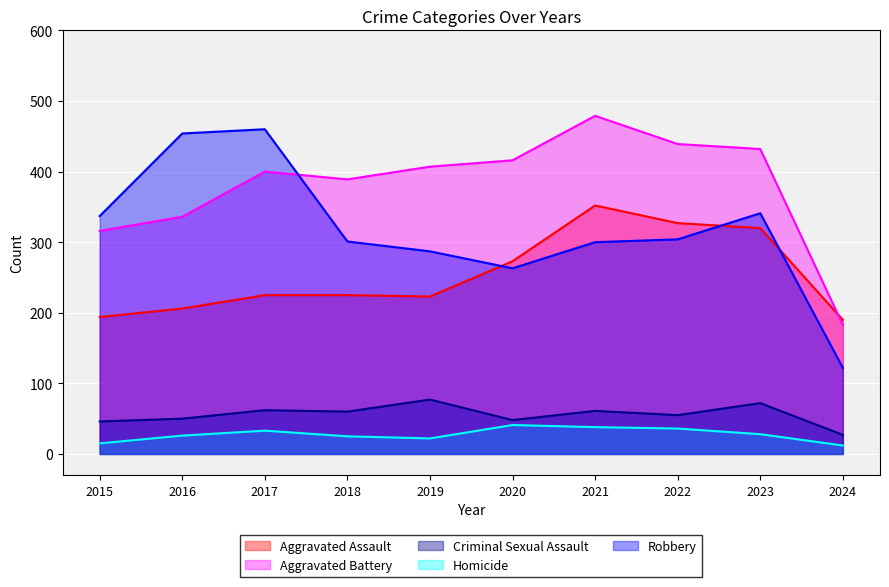

Reading left to right, list all the values displayed in this chart.

Aggravated Assault: 194	206	225	225	223	273	352	327	320	190
Aggravated Battery: 316	336	400	389	407	416	479	439	432	183
Criminal Sexual Assault: 46	50	62	60	77	48	61	55	72	27
Homicide: 15	26	33	25	22	41	38	36	28	12
Robbery: 337	454	460	301	287	263	300	304	341	122